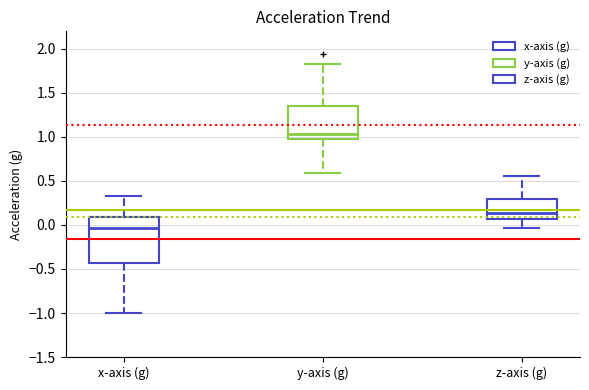

Comparing the boxes themselves (not the whiskers), which one is the tallest?

x-axis (g)